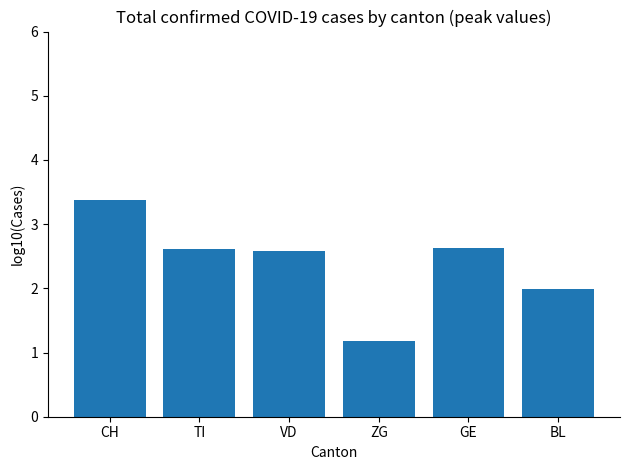

Where does the data first go above 2?

CH